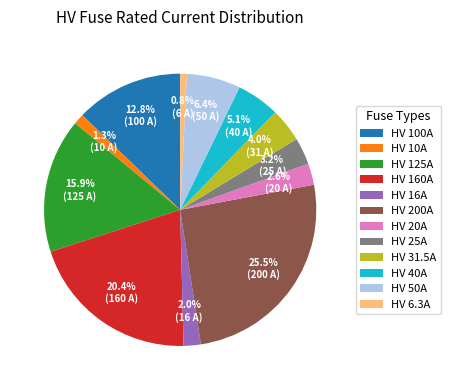

Count the number of slices in the pie.

12